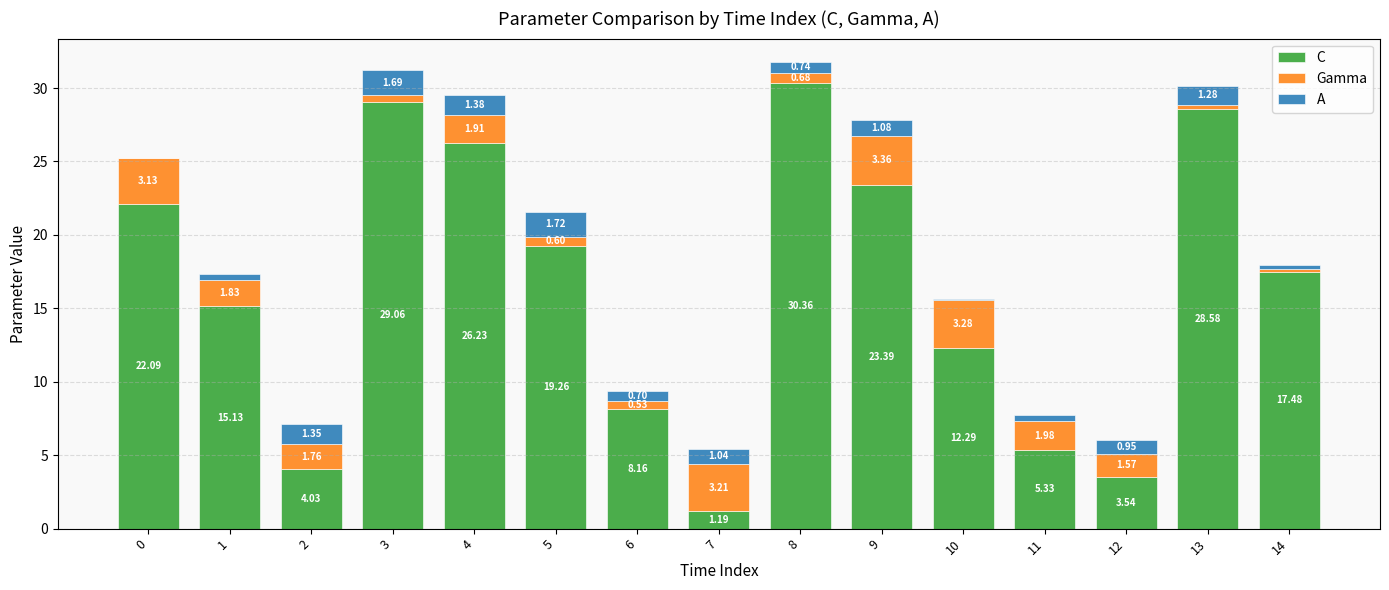

At which category is the sum across all series the highest?

8